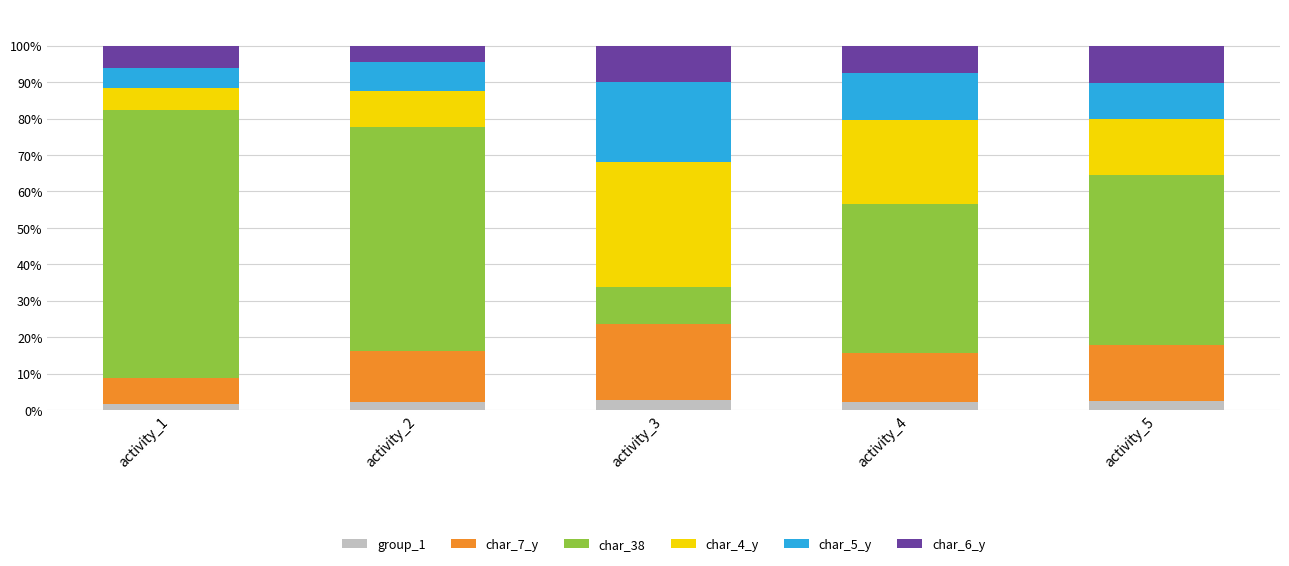

What is the sum of all group_1 values?

11.4